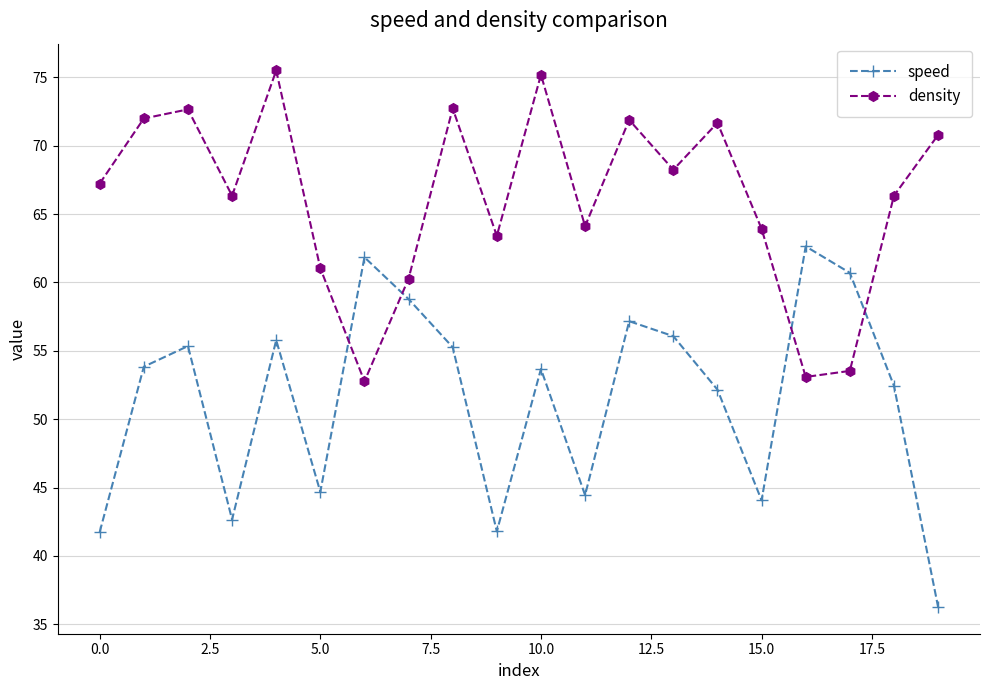

What is the average value of the density series?

66.1